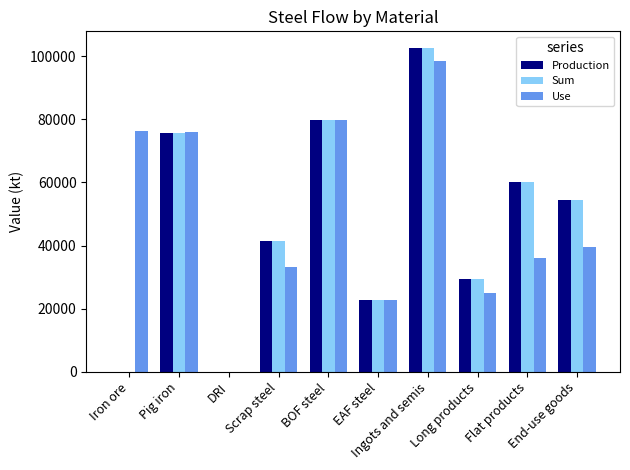

What is the highest value of the Production series?

102679.5